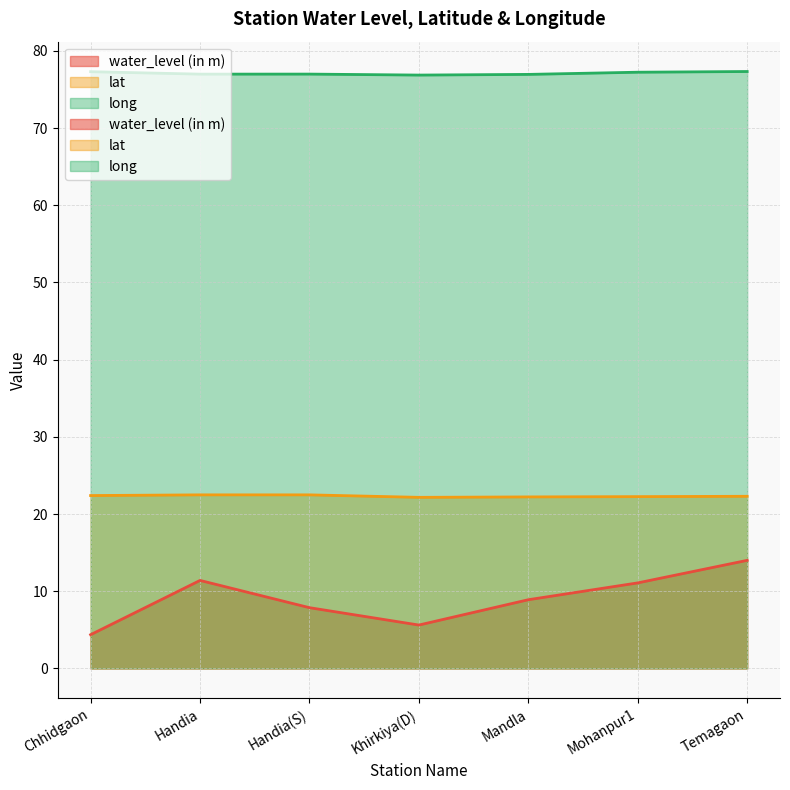

Reading left to right, list all the values displayed in this chart.

water_level (in m): 4.4	11.4	7.9	5.6	8.9	11.1	14.0
lat: 22.4	22.5	22.5	22.2	22.2	22.3	22.3
long: 77.3	77.0	77.0	76.9	76.9	77.2	77.3